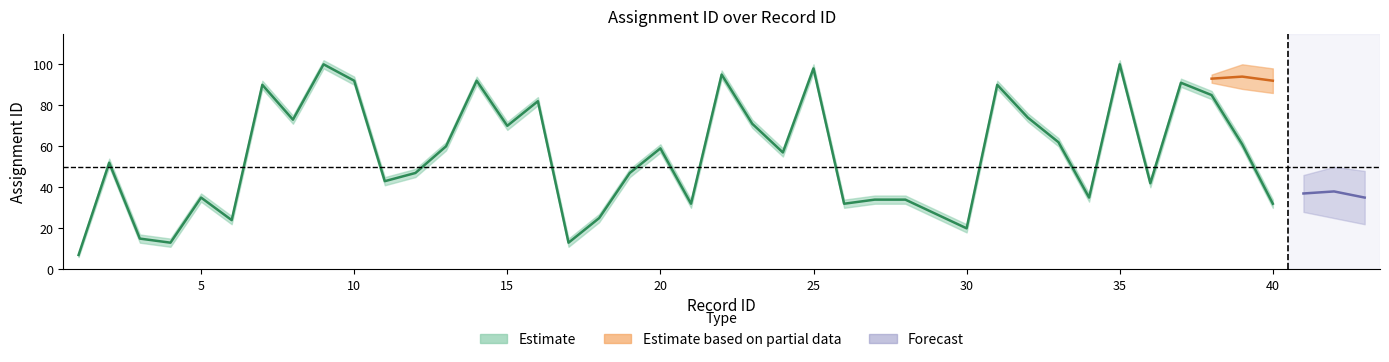

Which series has the largest total across all categories?

estimate_upper